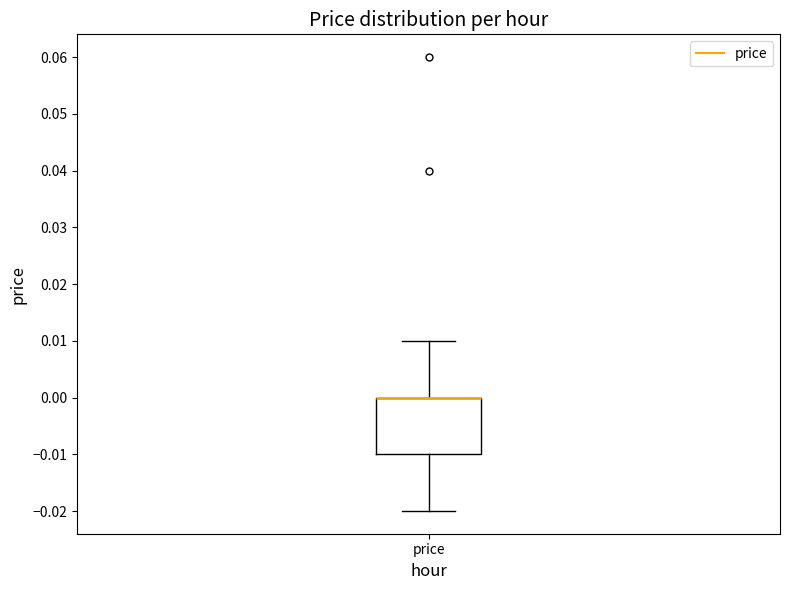

Read this box plot against the y-axis: the position of the median line, the range covered by the box, and the ends of both whiskers. The values are not printed on the chart, so give them approximately, as read against the axis.

median 0.00 (drawn on the box's upper edge), box -0.01 to 0.00, whiskers -0.02 to 0.01